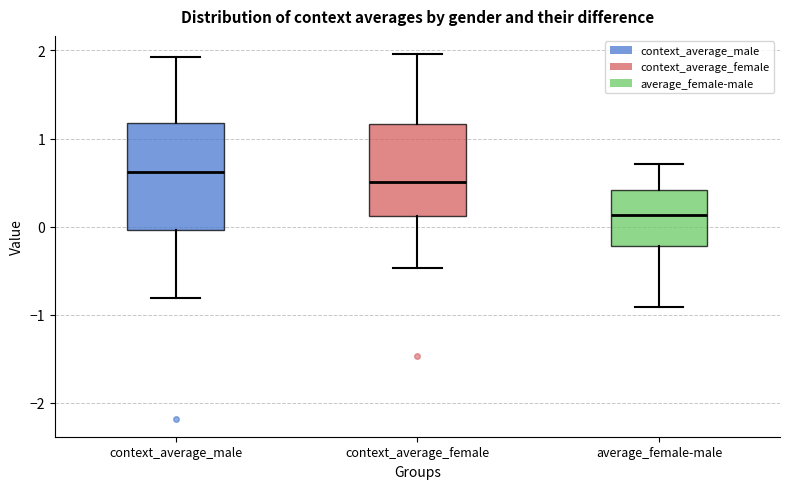

Reading left to right, transcribe this box plot: for each box, give where its median line is, the range the box spans, and where its two whiskers end, as read against the y-axis. The values are not printed on the chart, so give them approximately, as read against the axis.

context_average_male: median 0.6, box 0.0 to 1.2, whiskers -0.8 to 1.9
context_average_female: median 0.5, box 0.1 to 1.2, whiskers -0.5 to 2.0
average_female-male: median 0.1, box -0.2 to 0.4, whiskers -0.9 to 0.7